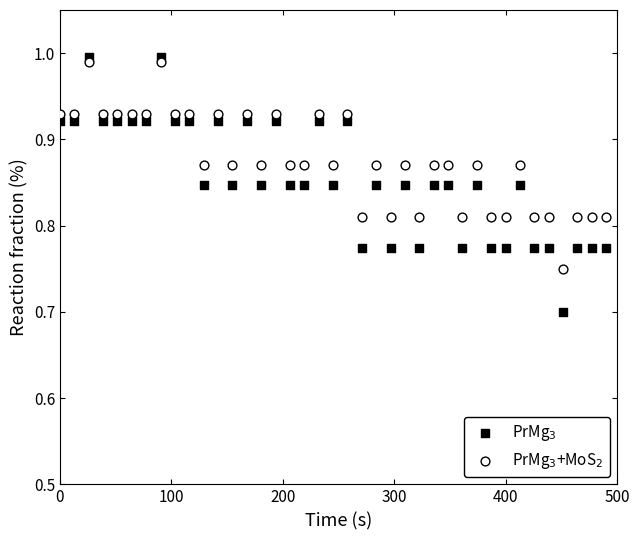

Across all series, what Y value is closest to 0?

0.7